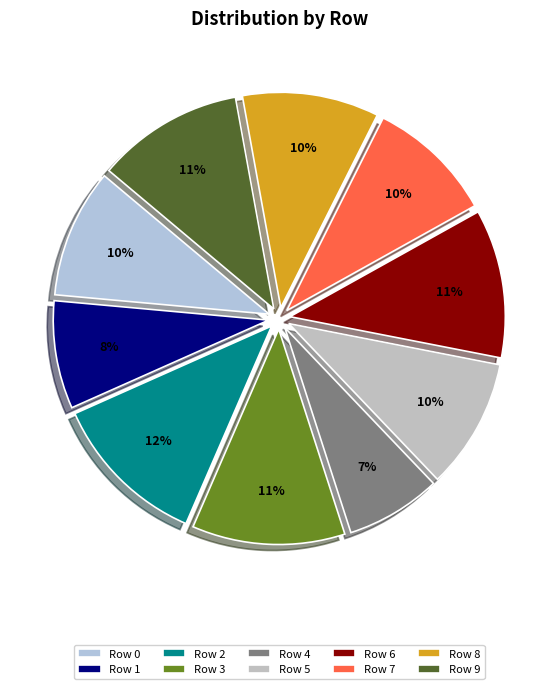

Which category has the smallest portion of the pie?

Row 4